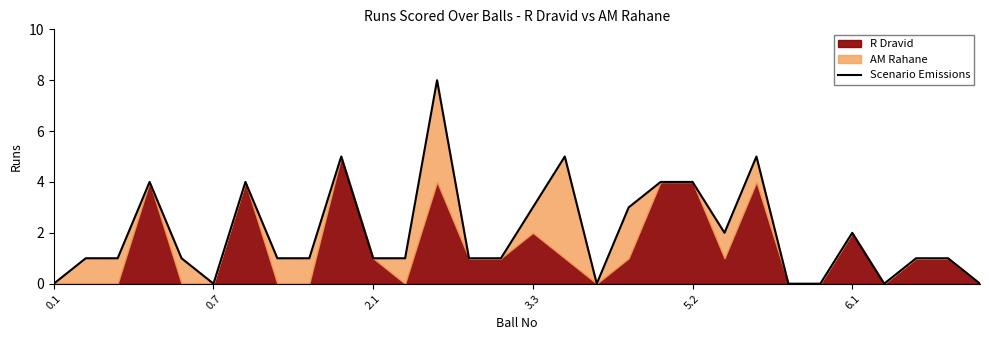

What is the value of the 5th point from the left?

1